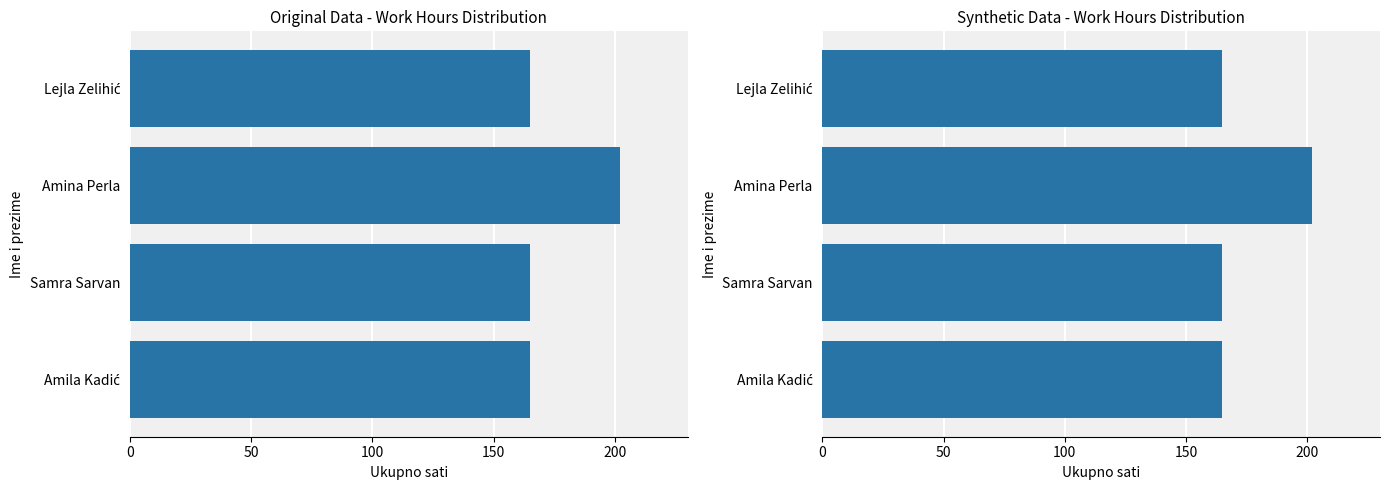

What is the minimum value shown in the chart?

165